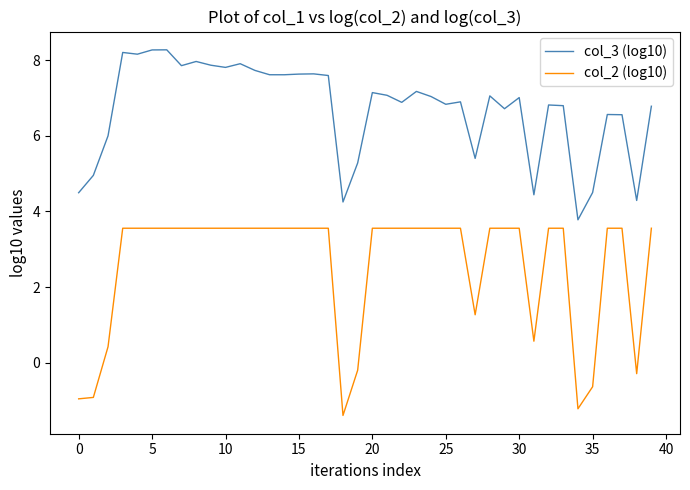

What is the difference between the second highest and minimum values in the col_3 (log10) series?

4.5